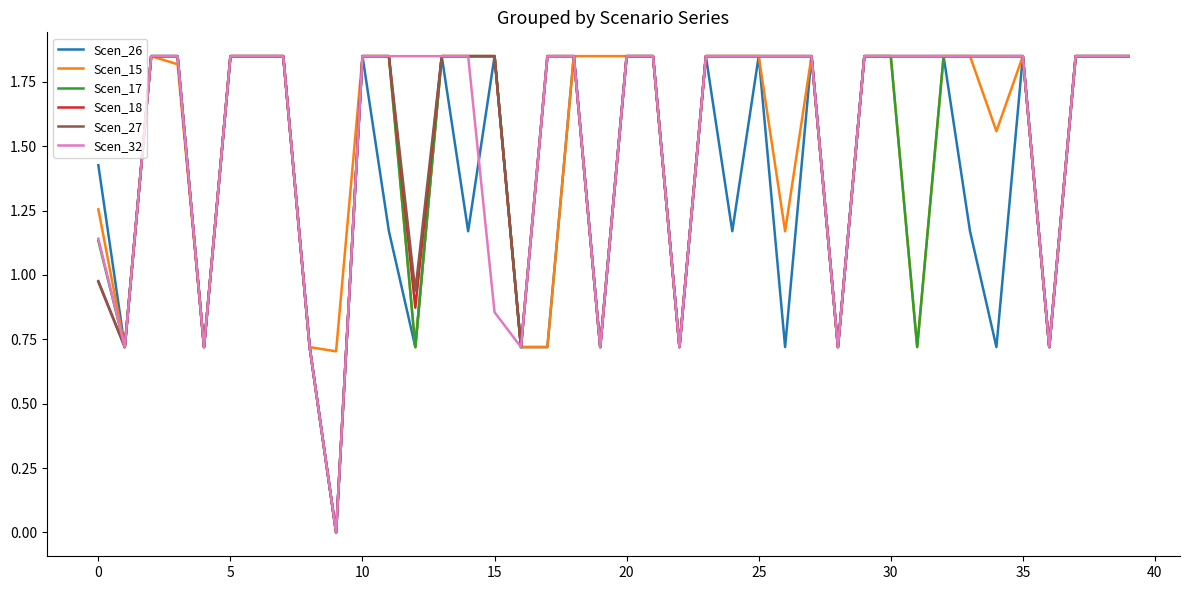

True or false: Scen_17 and Scen_18 intersect in this chart.

False